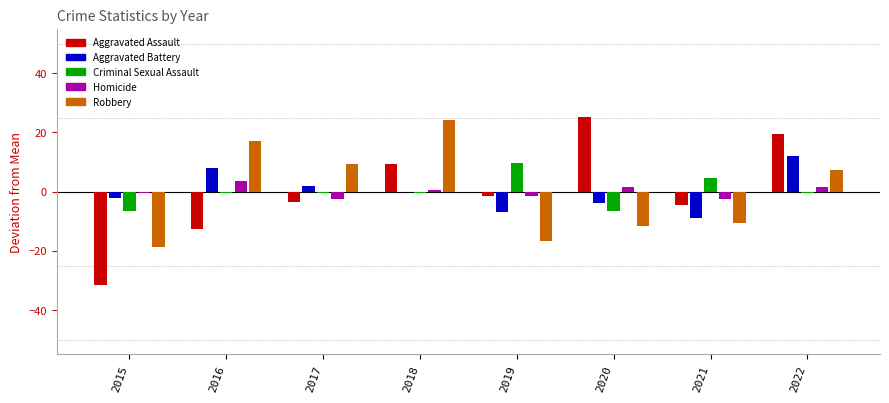

Which series has the largest range (max minus min)?

Aggravated Assault